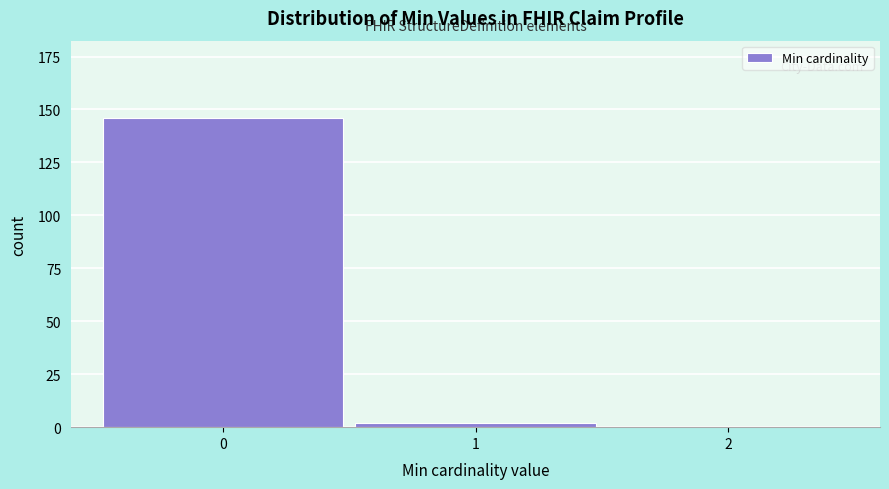

Reading right to left, transcribe all the data shown in this chart.

2=0	1=2	0=146